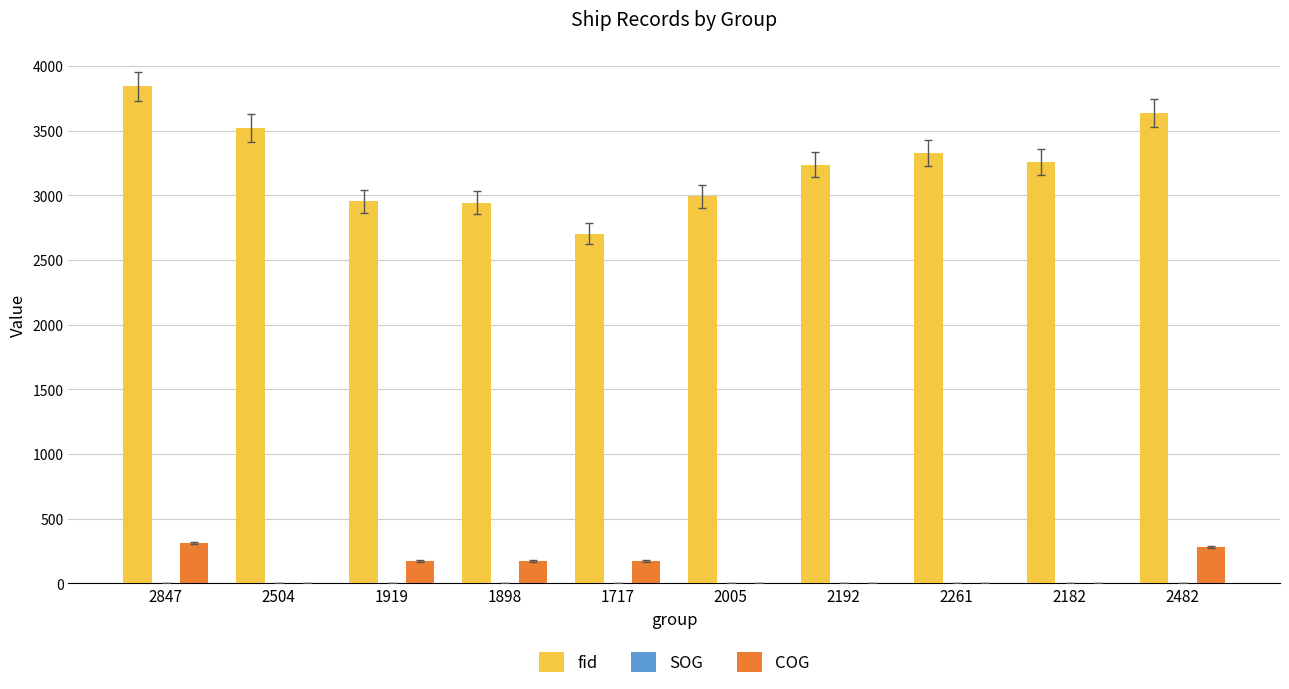

Which label corresponds to the largest value in the chart?

2847